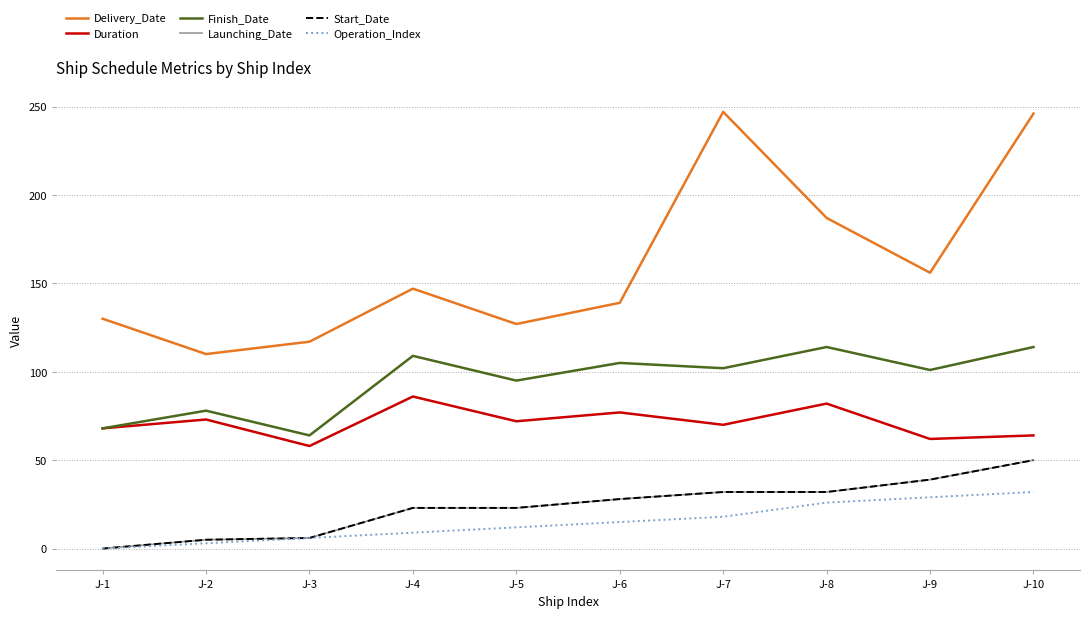

Between J-6 and J-8, which series saw the biggest shift?

Delivery_Date